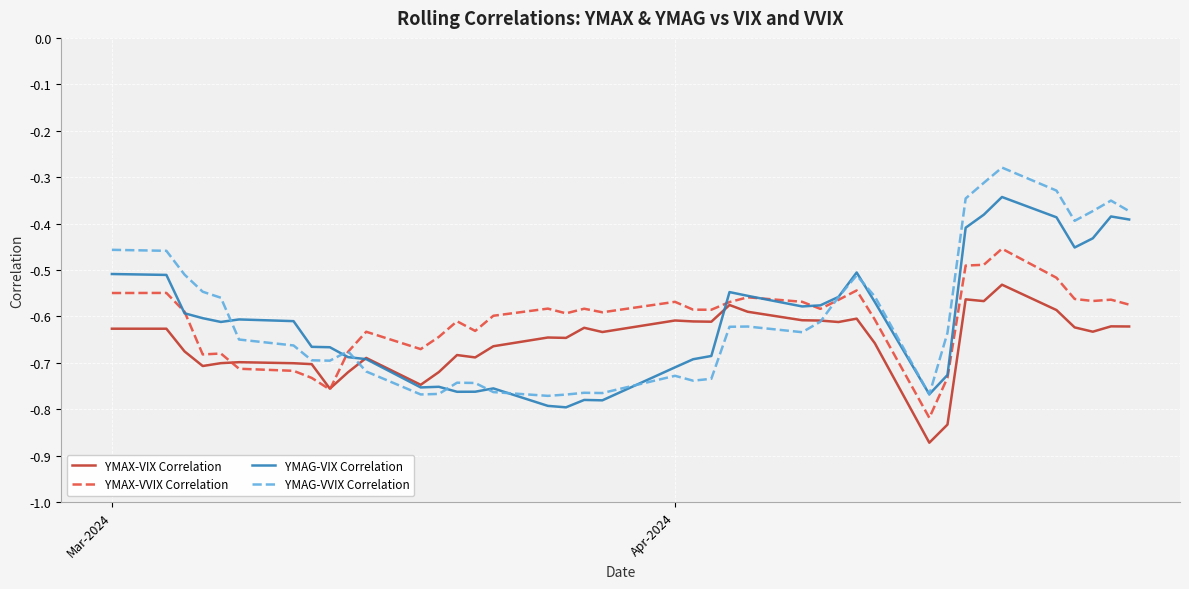

What is the difference between the second highest and minimum values in the YMAG-VVIX Correlation series?

0.5